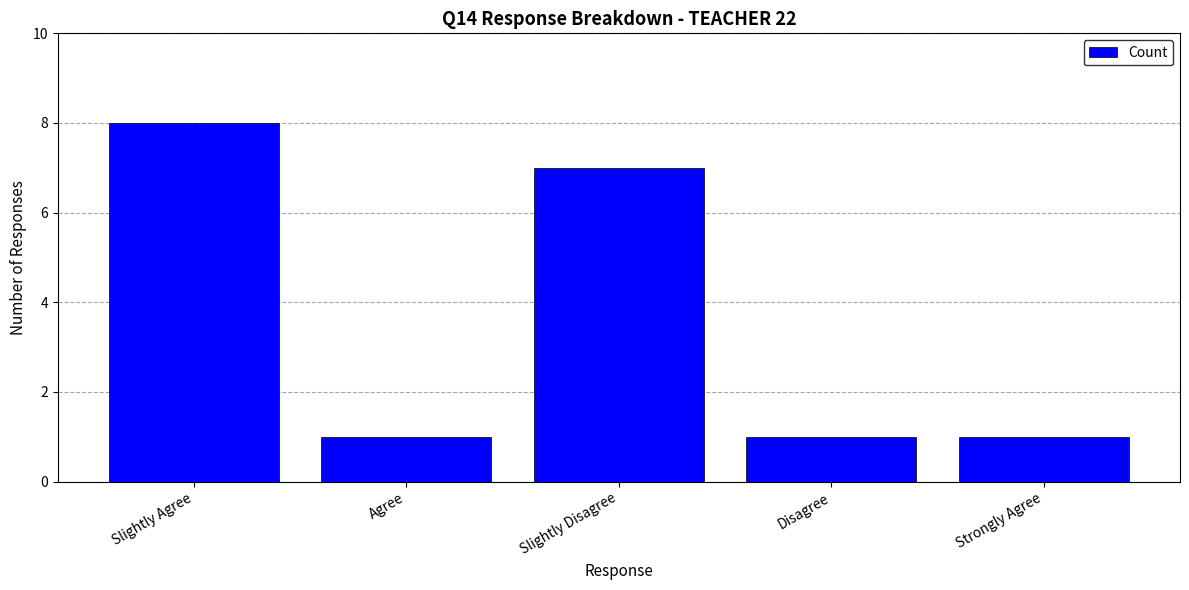

What is the change in value from Slightly Disagree to Disagree?

-6